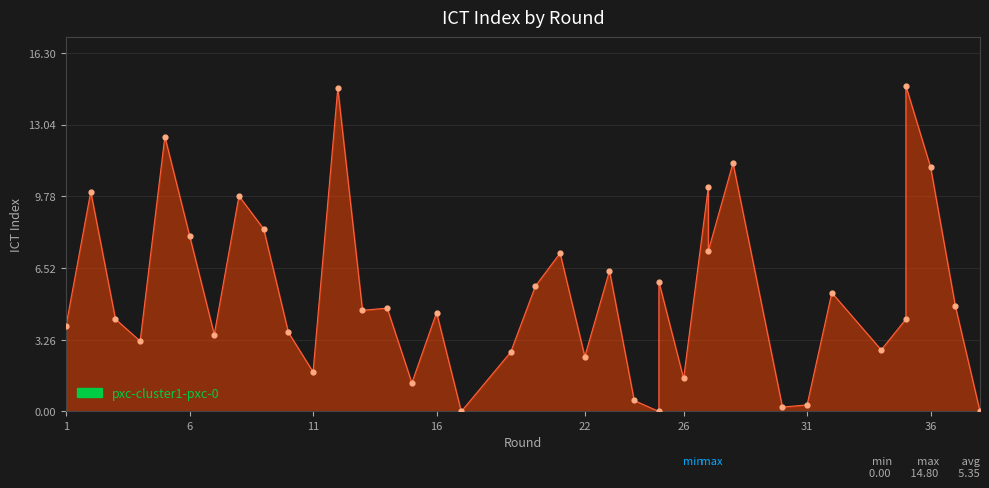

Between 22 and 23, which is larger?

23